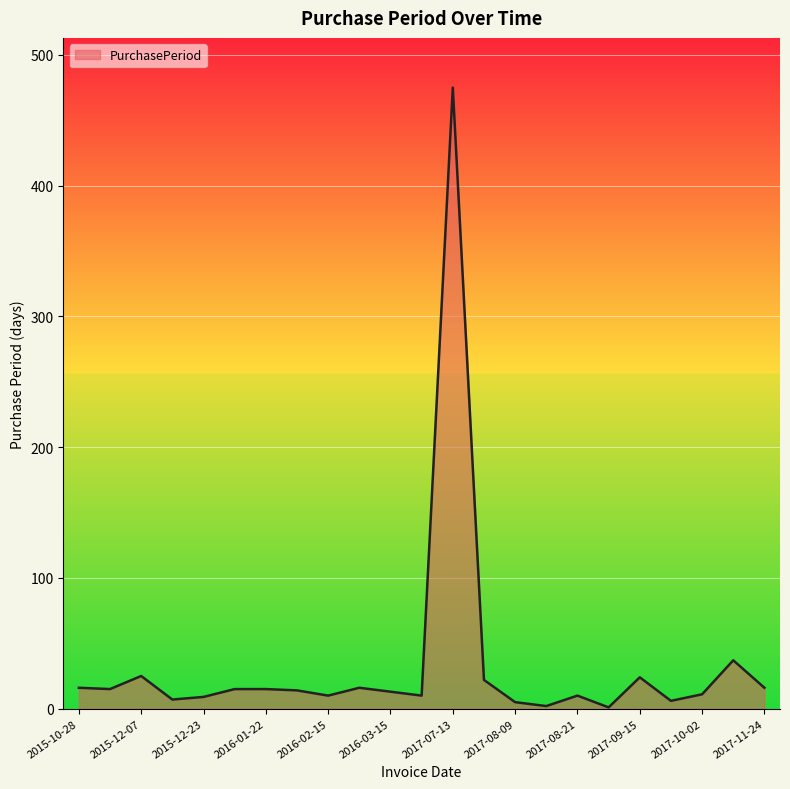

True or false: the data has more than 0 interior local peaks.

True